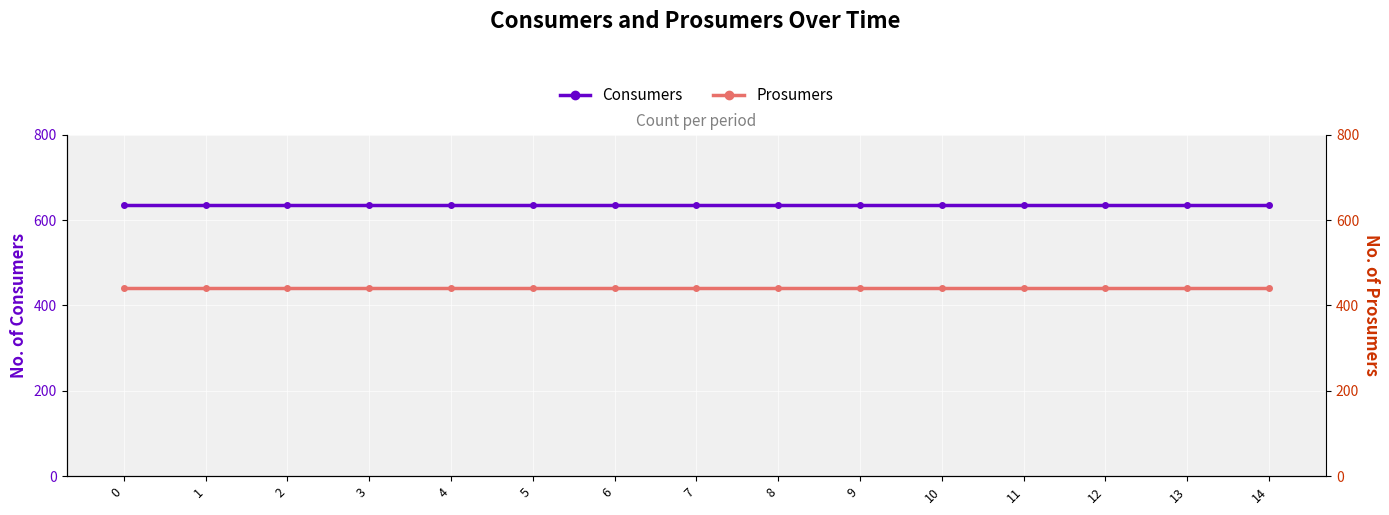

True or false: Prosumers and Consumers cross at least once.

False